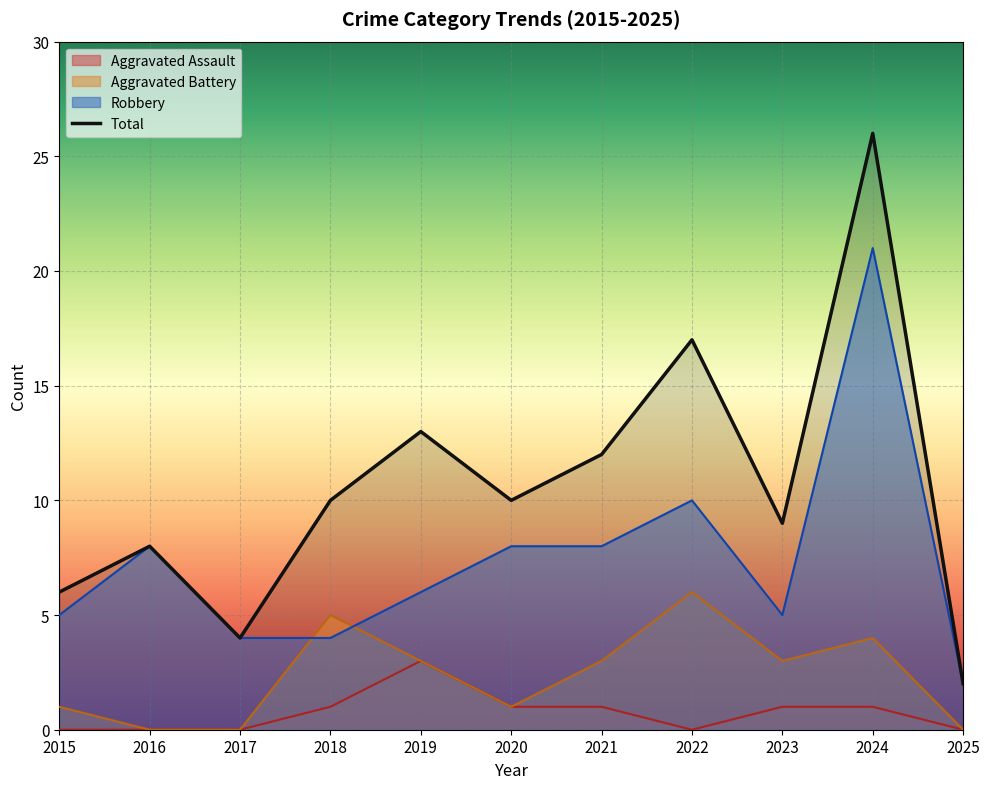

What is the approximate value of Total at 2018, to the nearest 5?

10